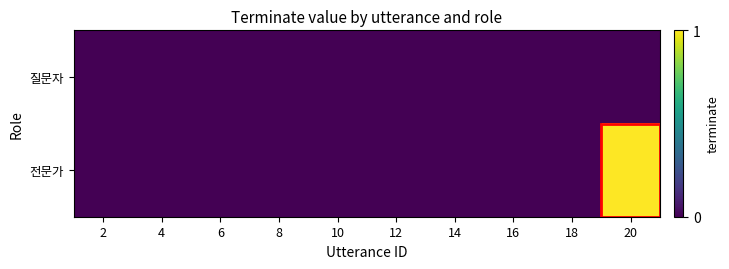

Which series has the widest spread of values?

전문가